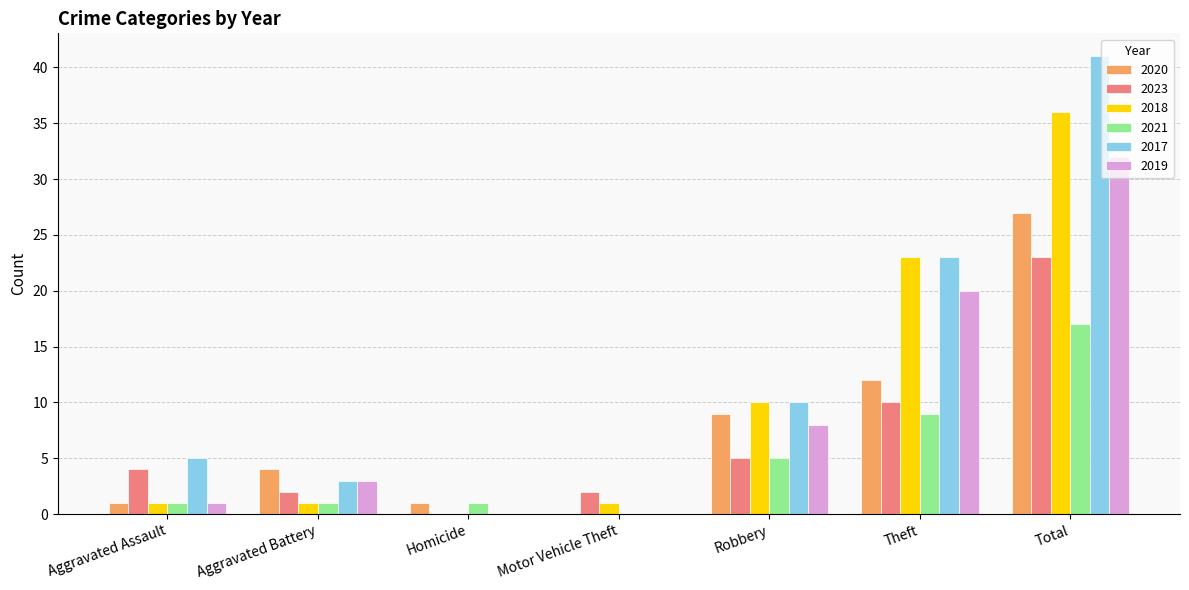

What is the sum of the 2019 values at Theft and Aggravated Assault?

21